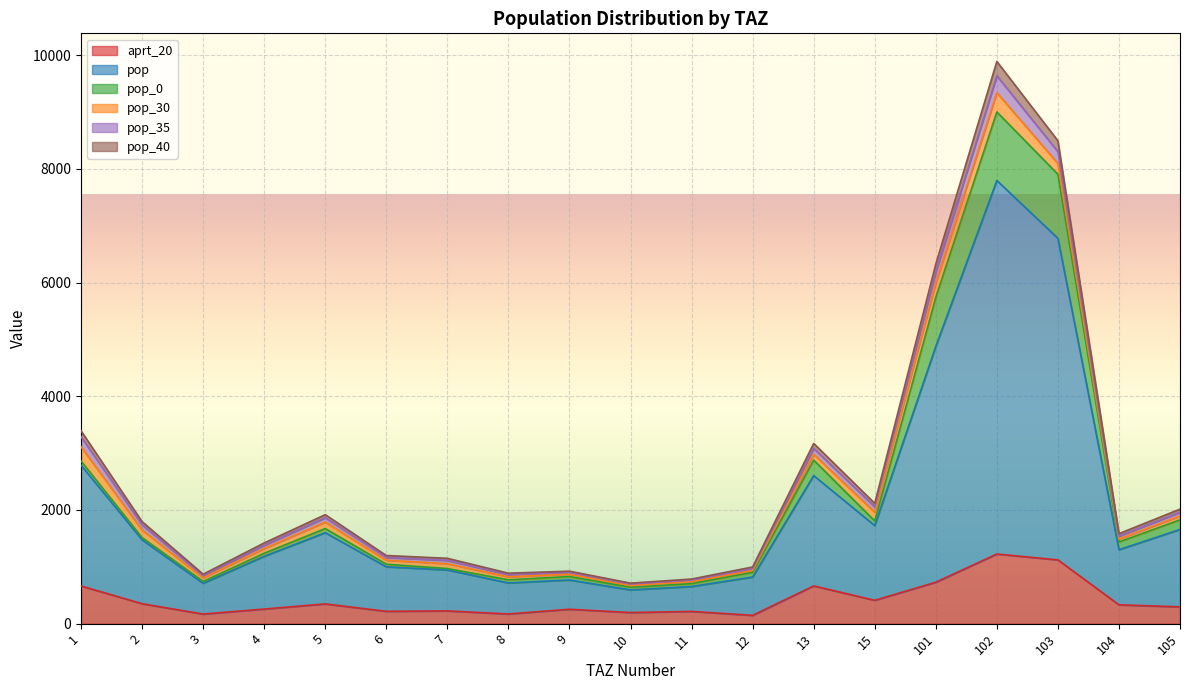

The value of pop at 104 is 2622.0. True or false?

False